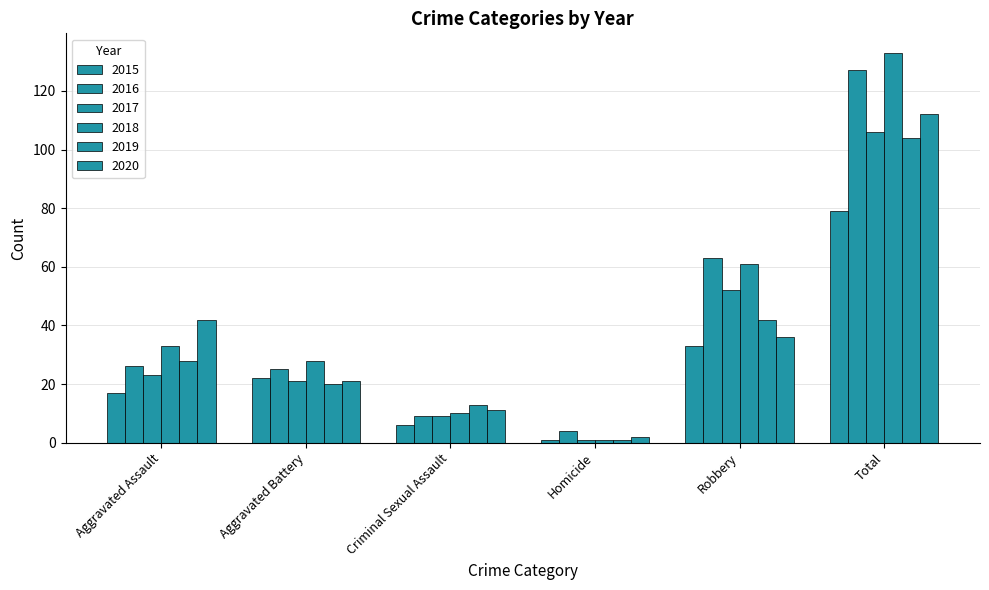

The 2019 series shows 2 at Homicide. True or false?

False